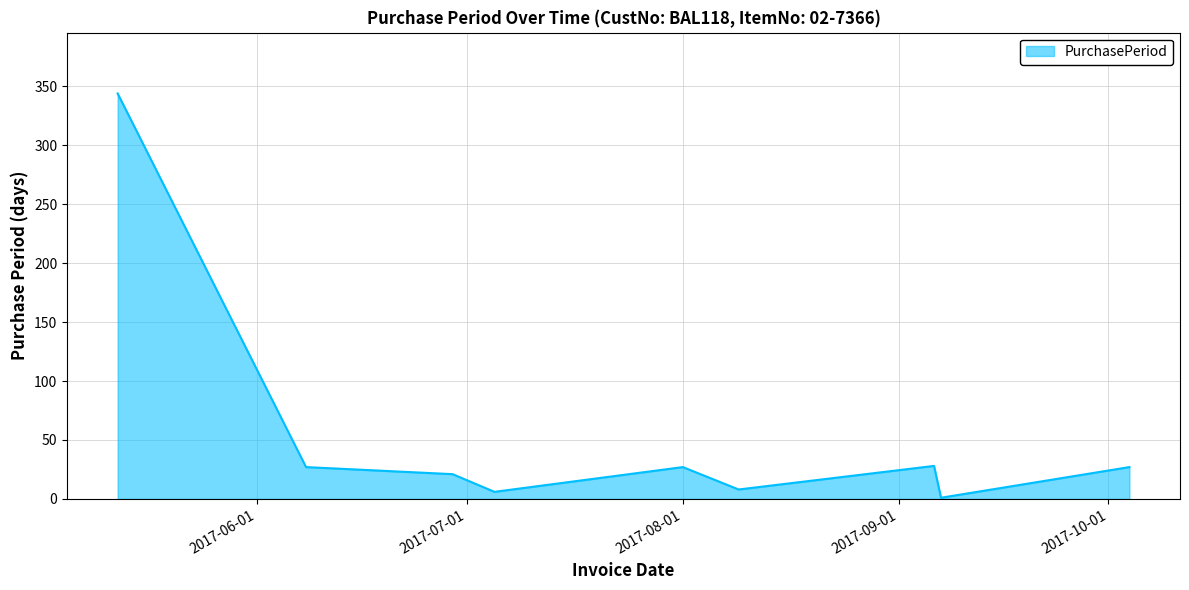

What is the maximum value shown in the chart?

344